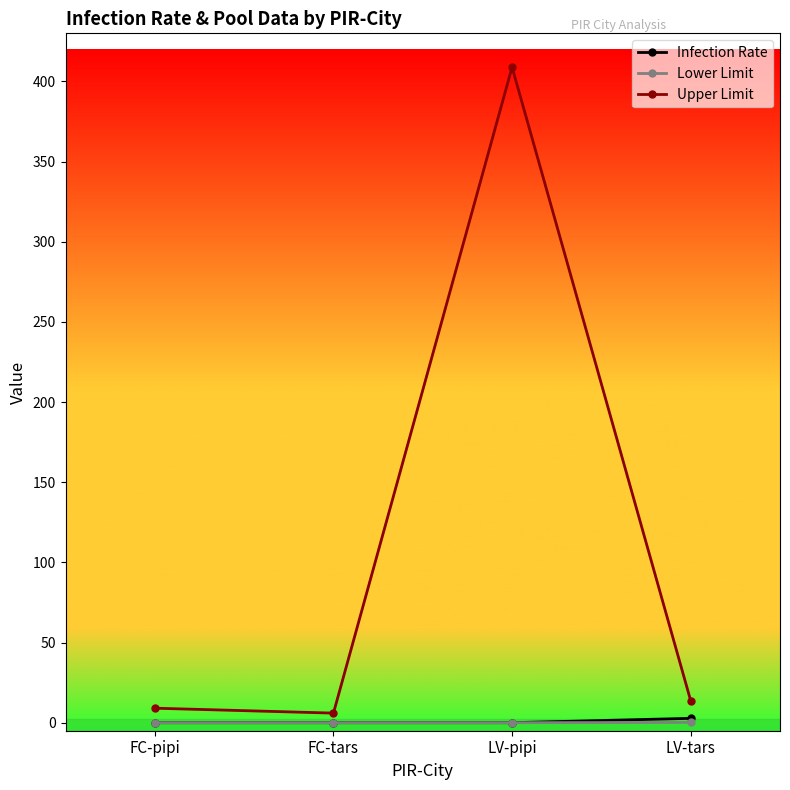

What is the average value of the Infection Rate series?

0.7